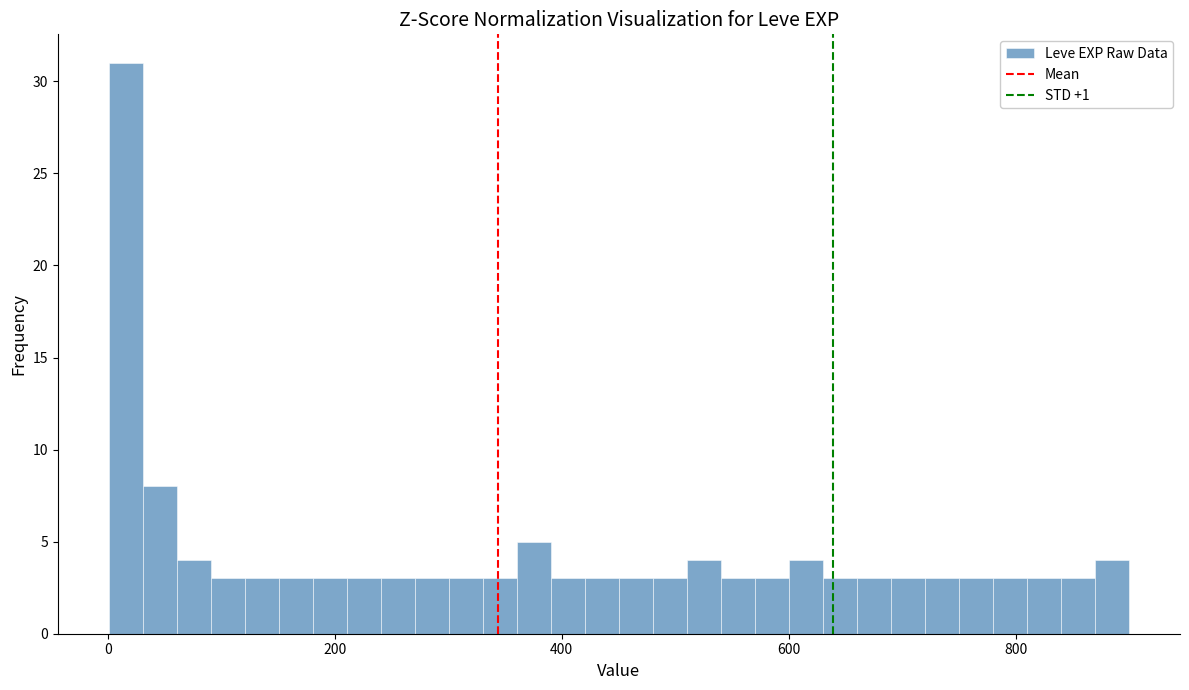

Around what value on the x-axis is the tallest bar? Give the approximate position of its centre, as read against the axis.

20